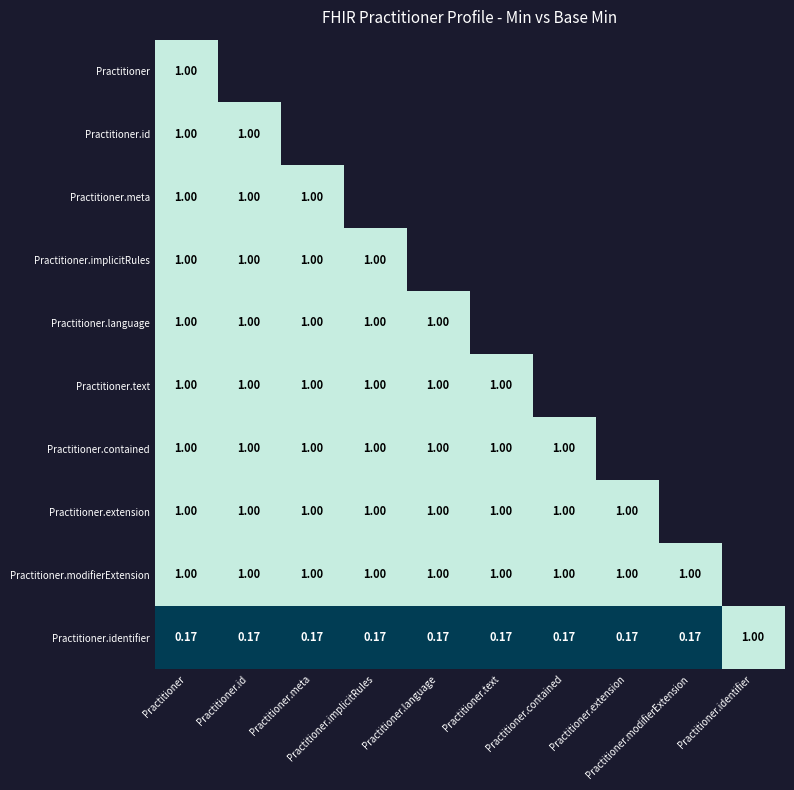

Rank the series at Practitioner from highest to lowest value.

Practitioner, Practitioner.id, Practitioner.meta, Practitioner.implicitRules, Practitioner.language, Practitioner.text, Practitioner.contained, Practitioner.extension, Practitioner.modifierExtension, Practitioner.identifier